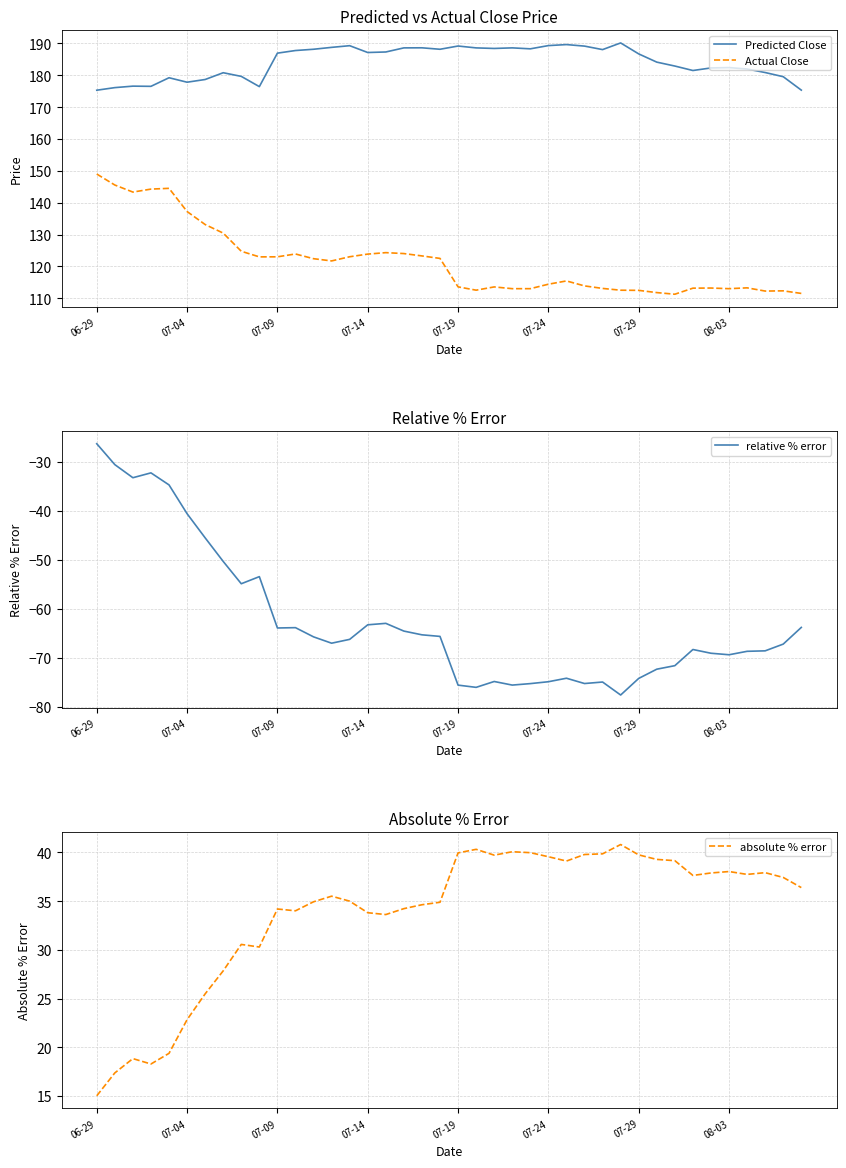

True or false: Predicted Close and Actual Close cross at least once.

False